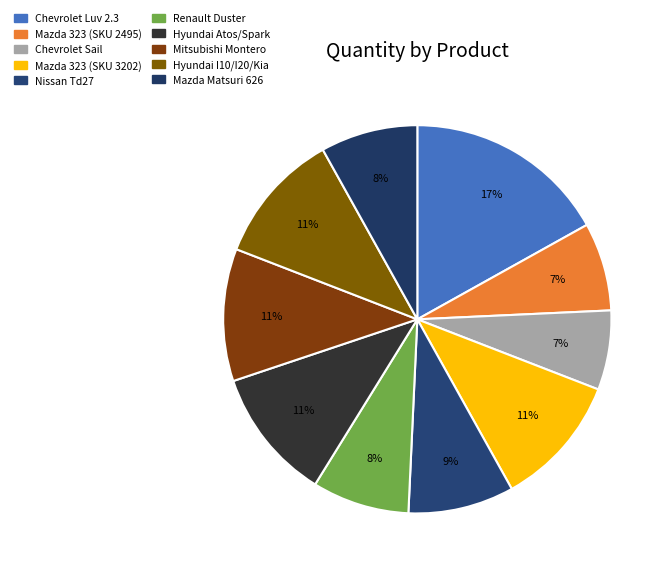

Count the number of slices in the pie.

10